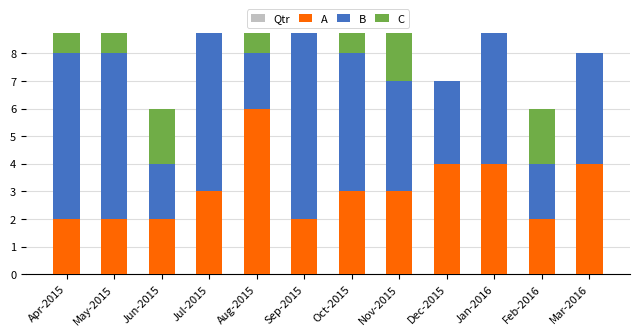

What is the difference between the maximum and minimum values in the C series?

6